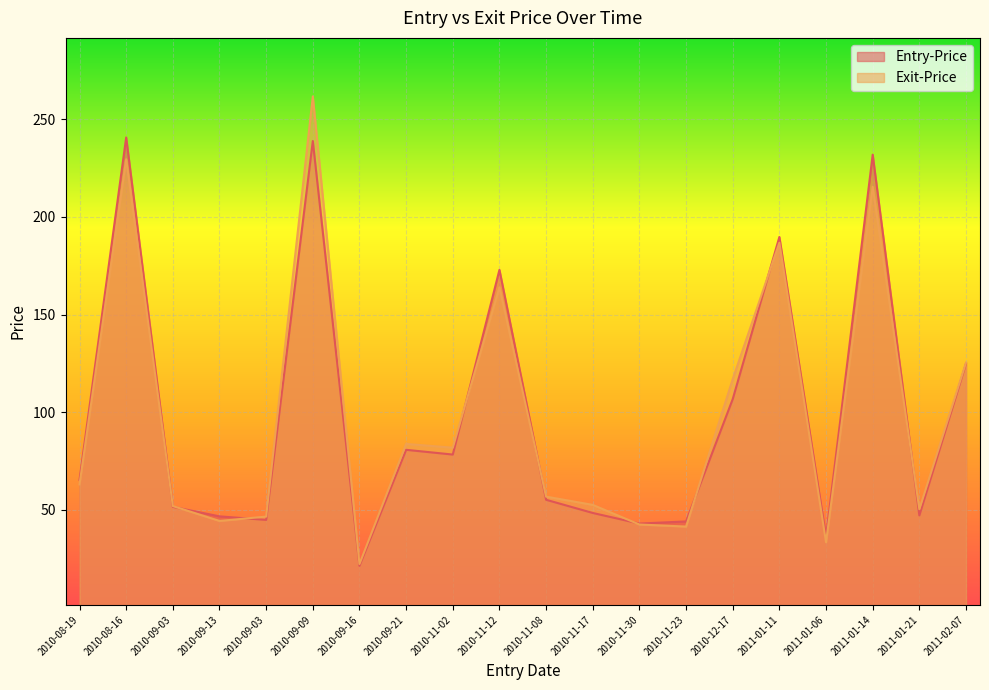

What is the label of the 4th point from the right?

2011-01-06